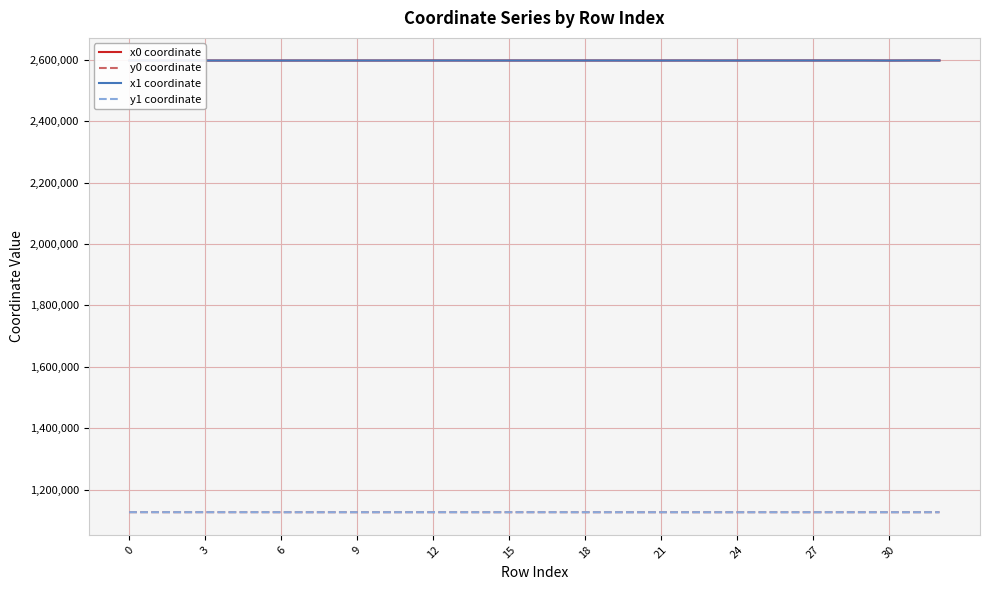

What is the highest value of the x0 coordinate series?

2597235.1